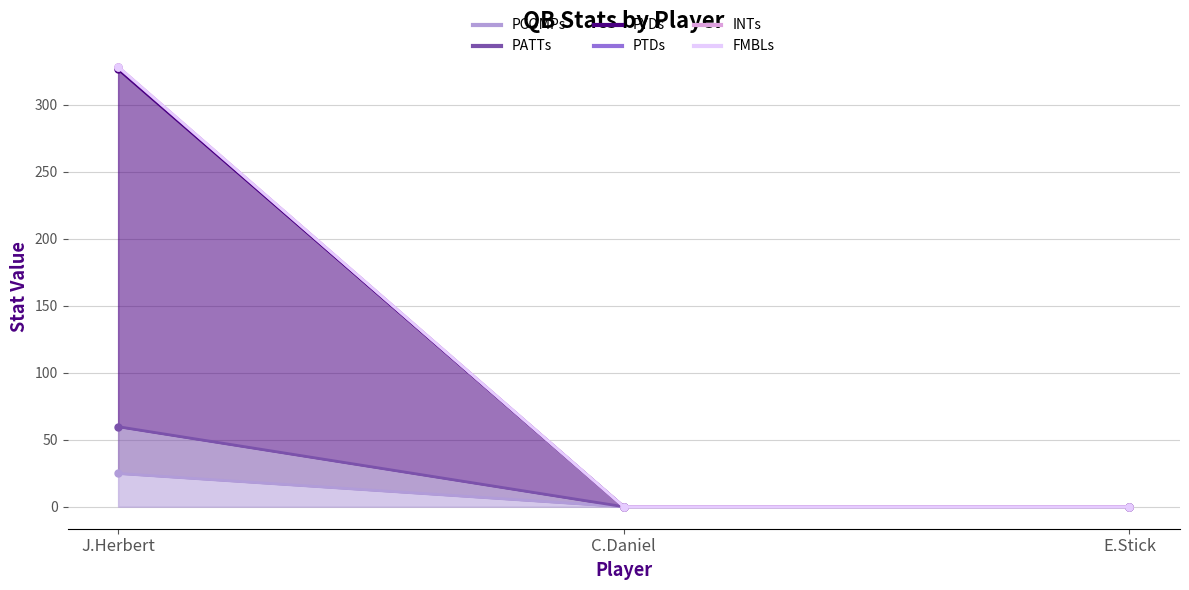

Rank the series at J.Herbert from lowest to highest value.

PCOMPs, PATTs, PYDs, INTs, PTDs, FMBLs